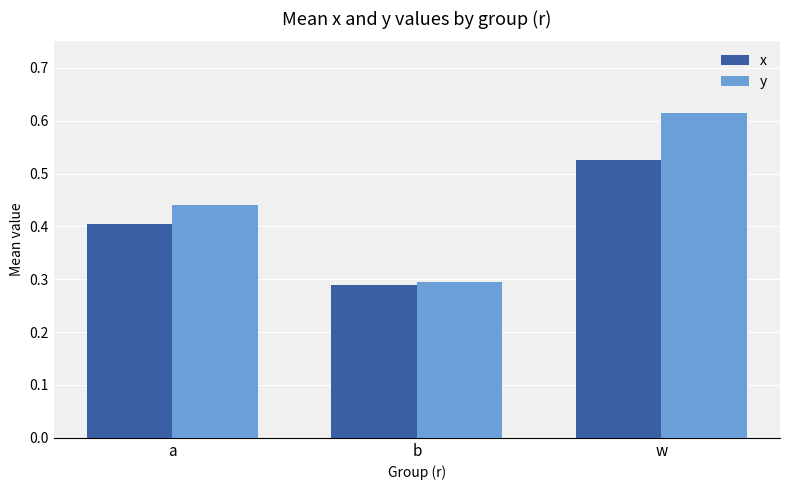

What is the difference between the maximum and minimum values in the x series?

0.2